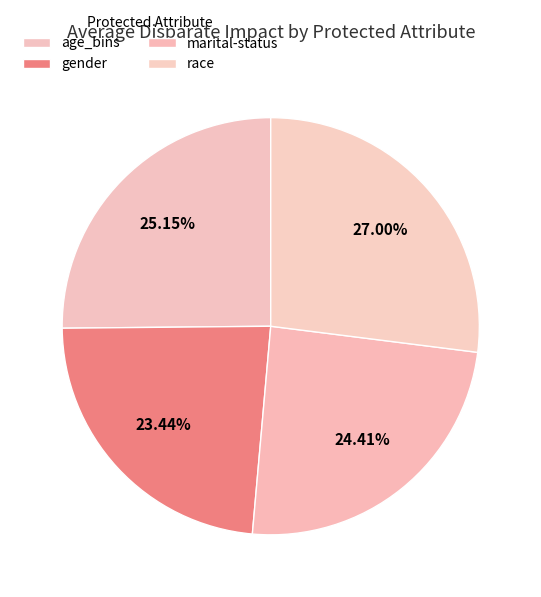

How many segments does this pie chart have?

4